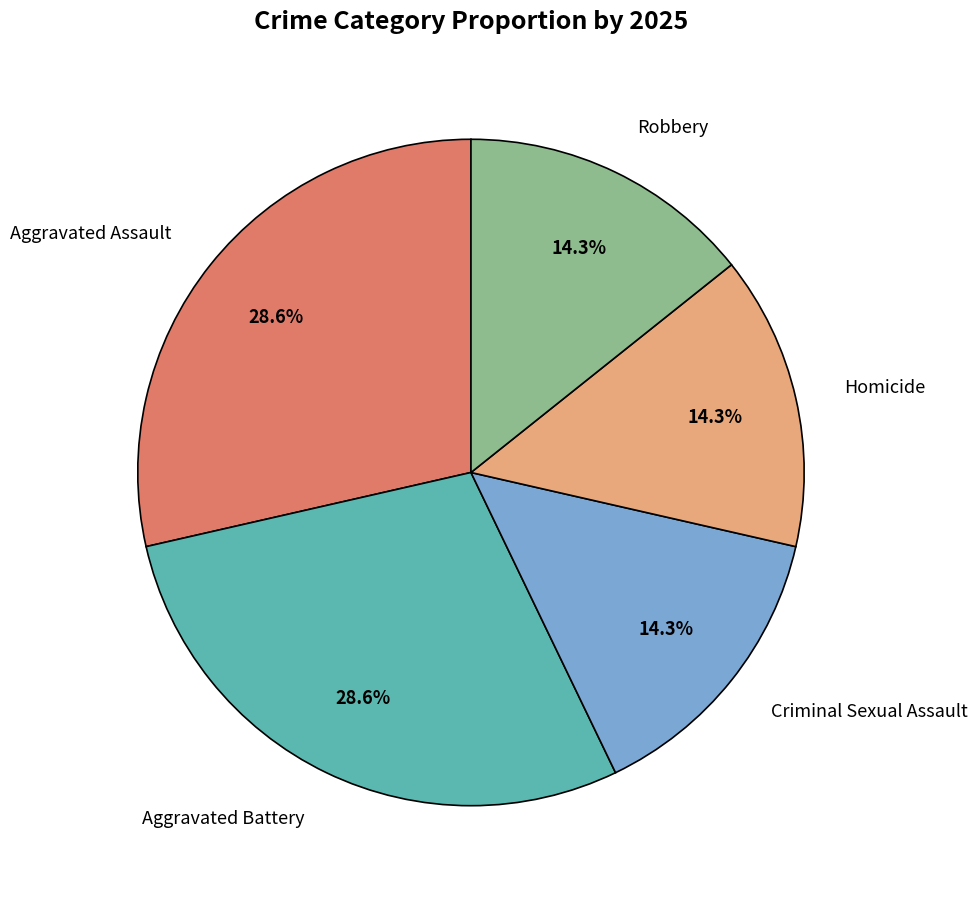

Is there a majority slice in this chart?

No